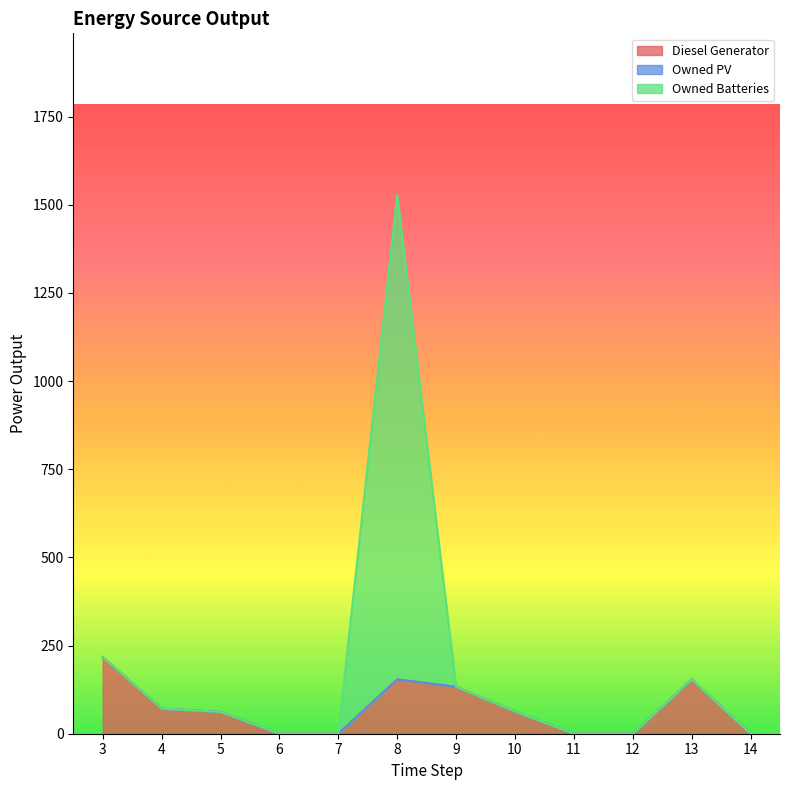

At which category is the sum across all series the highest?

8